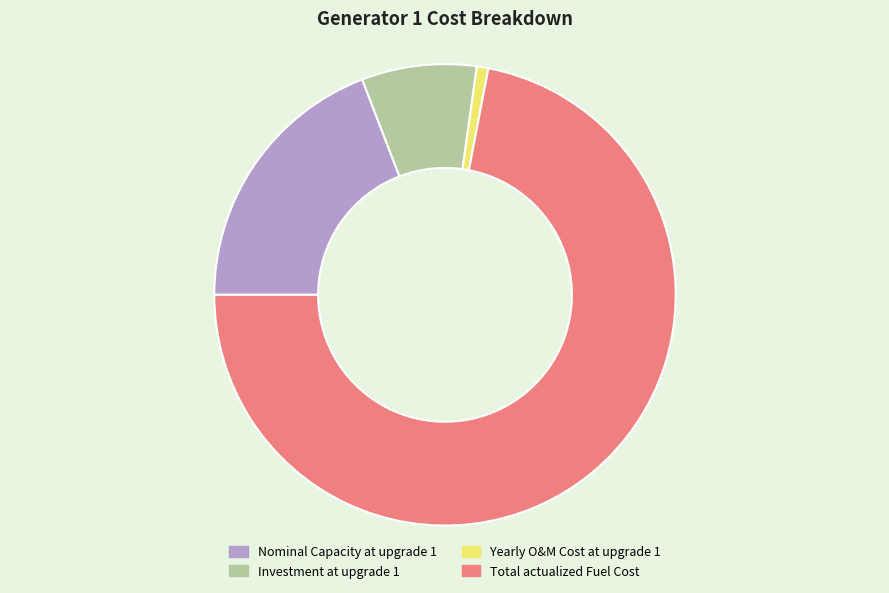

Rank the categories by value from lowest to highest.

Yearly O&M Cost at upgrade 1, Investment at upgrade 1, Nominal Capacity at upgrade 1, Total actualized Fuel Cost